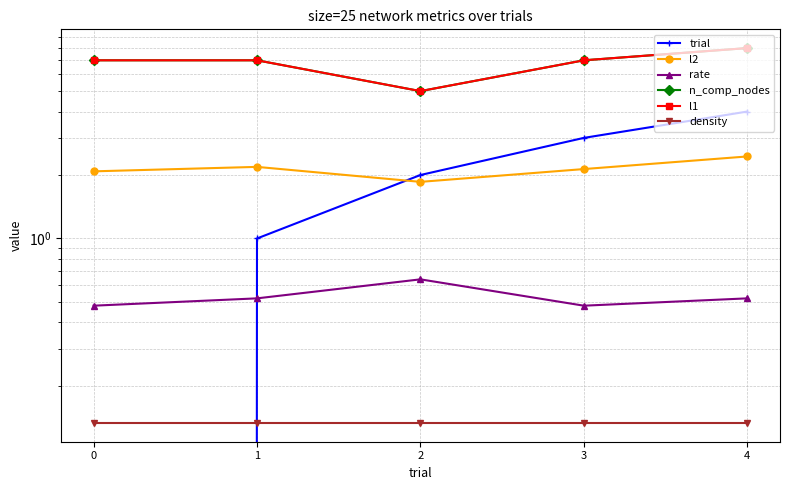

List the series in order of their peak value, lowest first.

density, rate, l2, trial, n_comp_nodes, l1